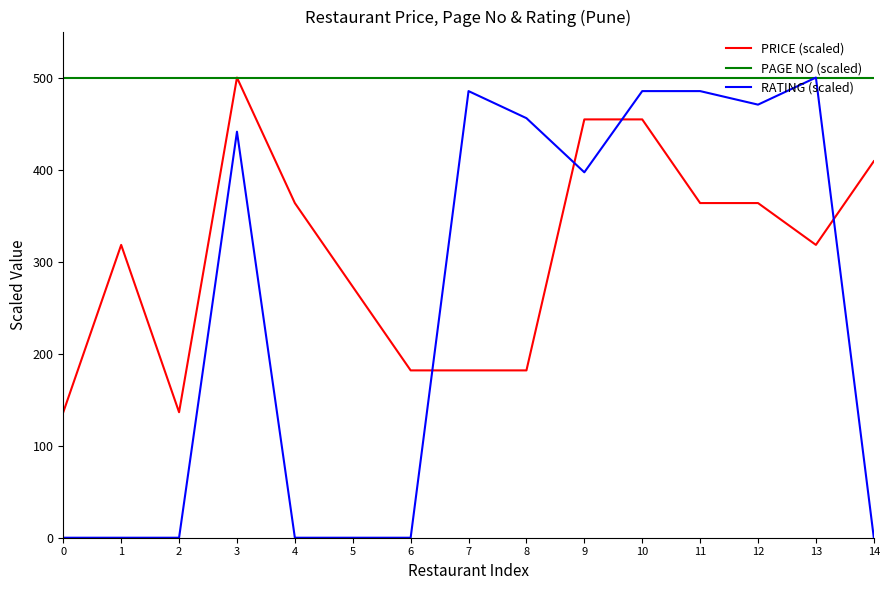

Count the number of data series in this chart.

3